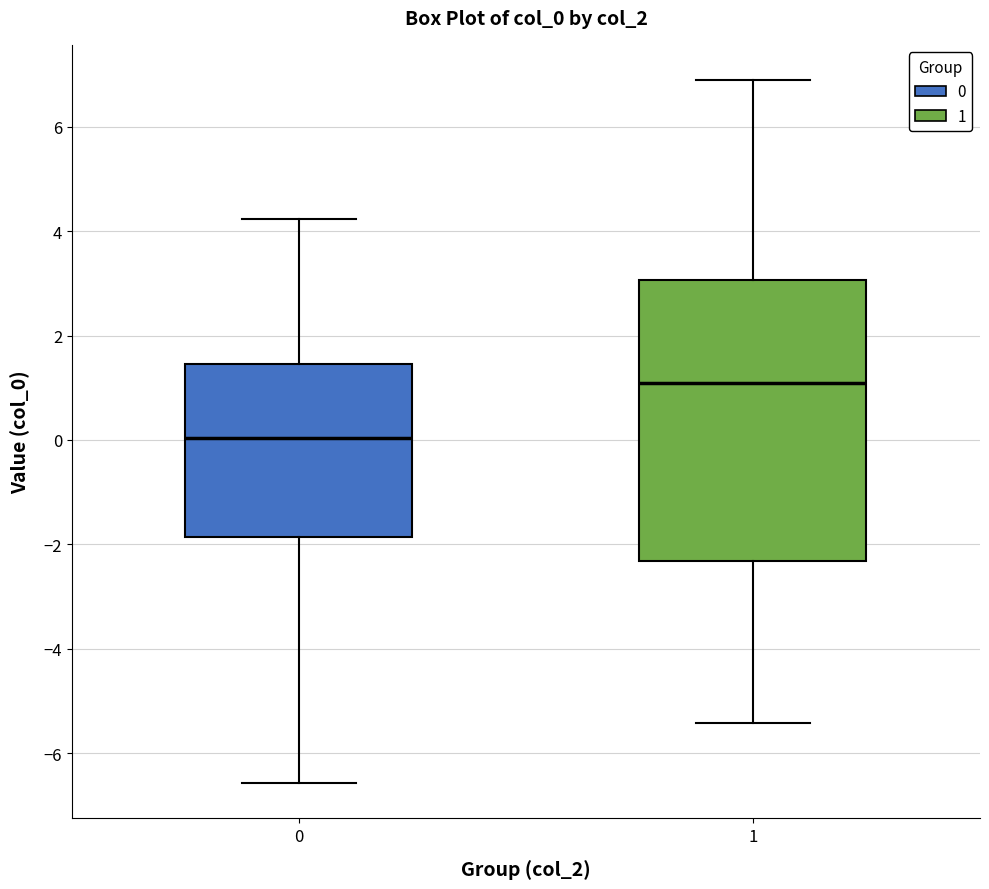

Reading left to right, transcribe this box plot: for each box, give where its median line is, the range the box spans, and where its two whiskers end, as read against the y-axis. The values are not printed on the chart, so give them approximately, as read against the axis.

0: median 0.0, box -1.8 to 1.4, whiskers -6.6 to 4.2
1: median 1.0, box -2.4 to 3.0, whiskers -5.4 to 6.8